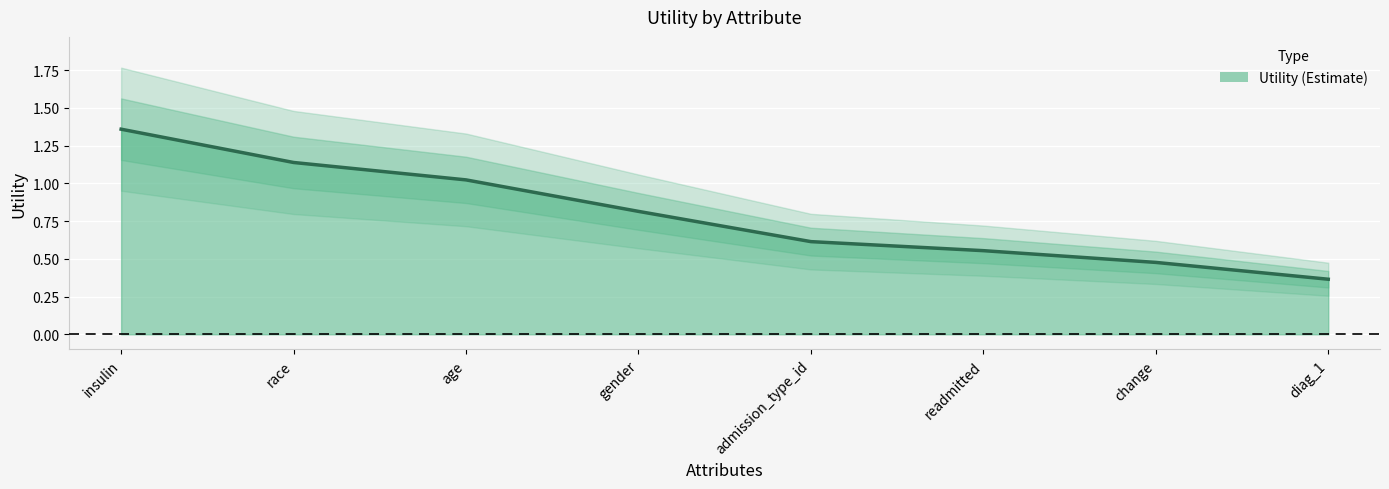

What is the value of the 7th point from the left?

0.5